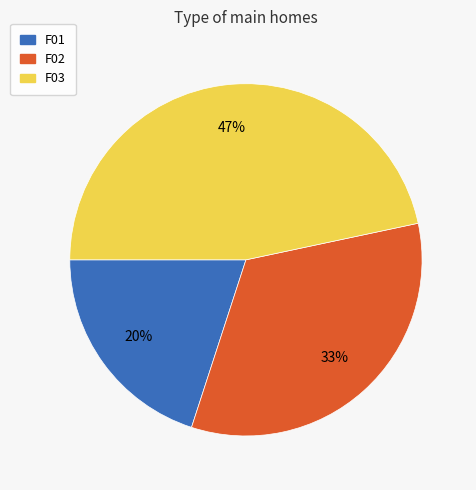

Count the number of slices in the pie.

3